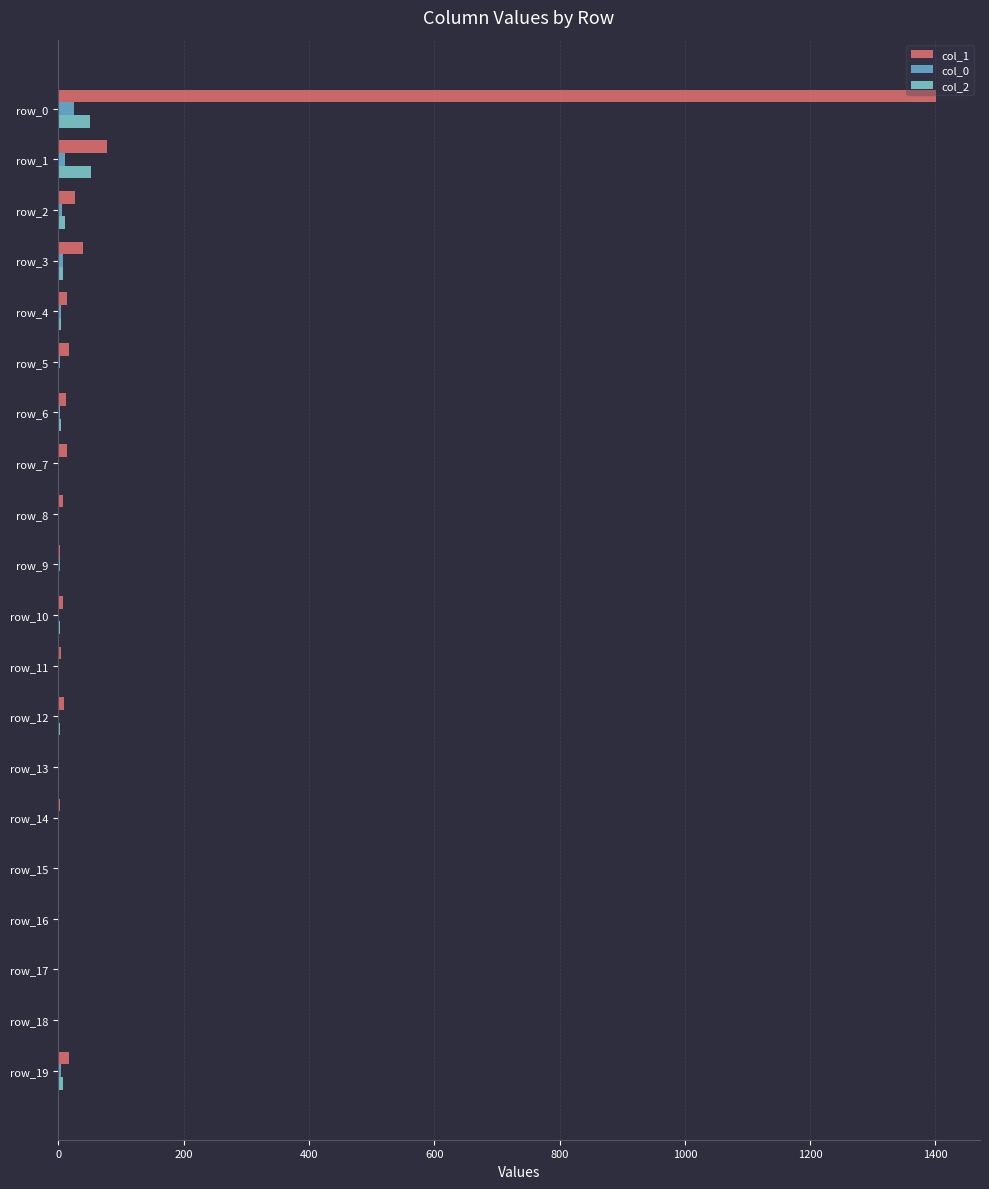

List the series in order of their peak value, lowest first.

col_0, col_2, col_1